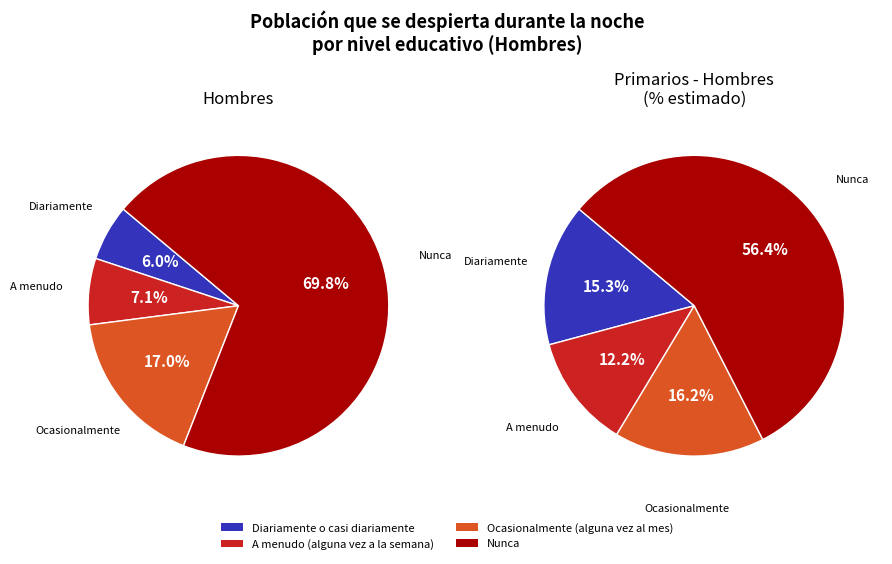

The Ocasionalmente (alguna vez al mes) slice represents 17% of the pie. True or false?

True